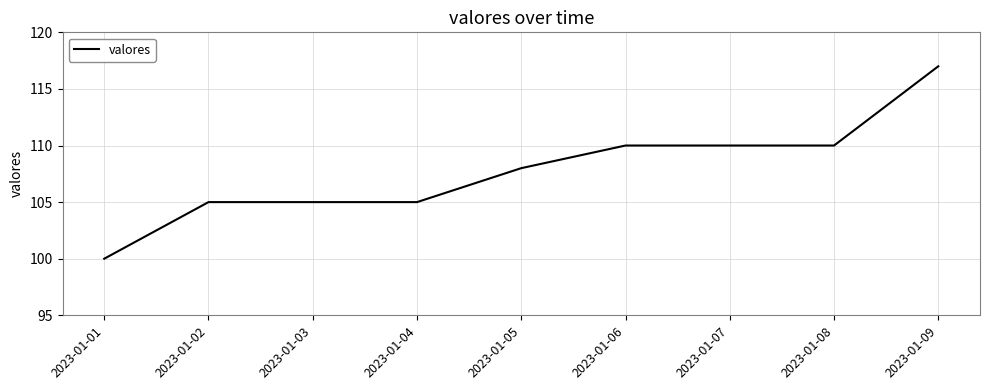

At which label is the value closest to 108?

2023-01-05